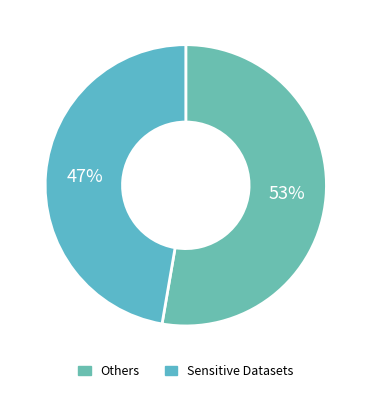

How many slices are in this pie chart?

2